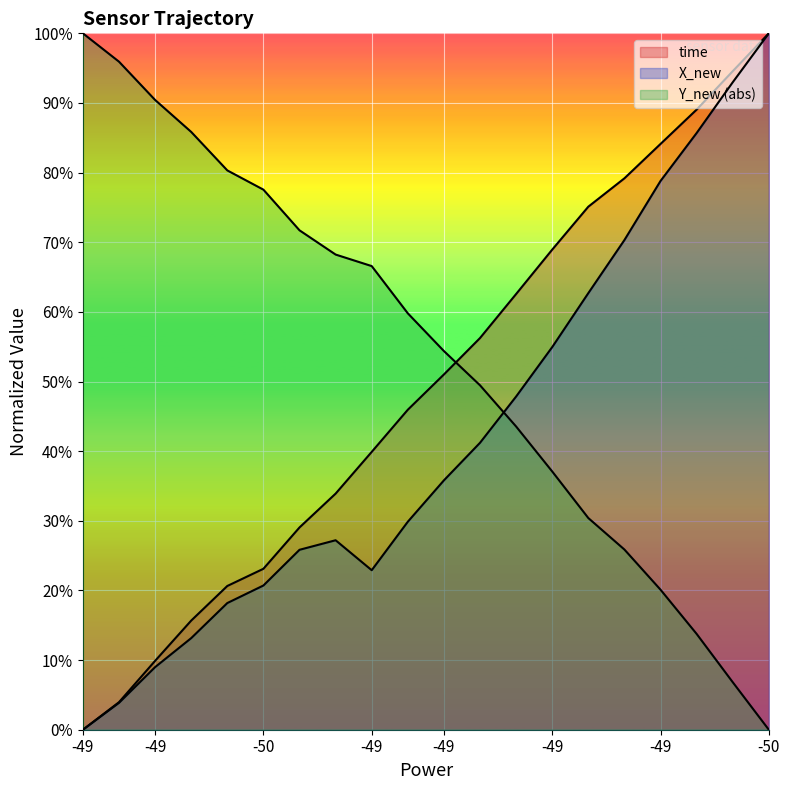

True or false: time has more than 0 points higher than both neighbors.

False